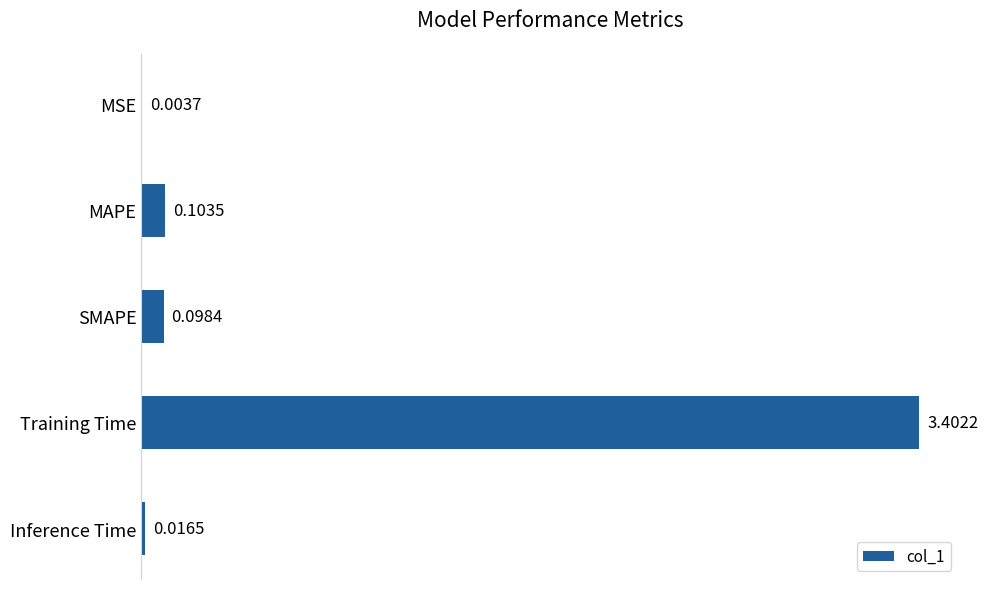

What is the sum of all values?

3.6